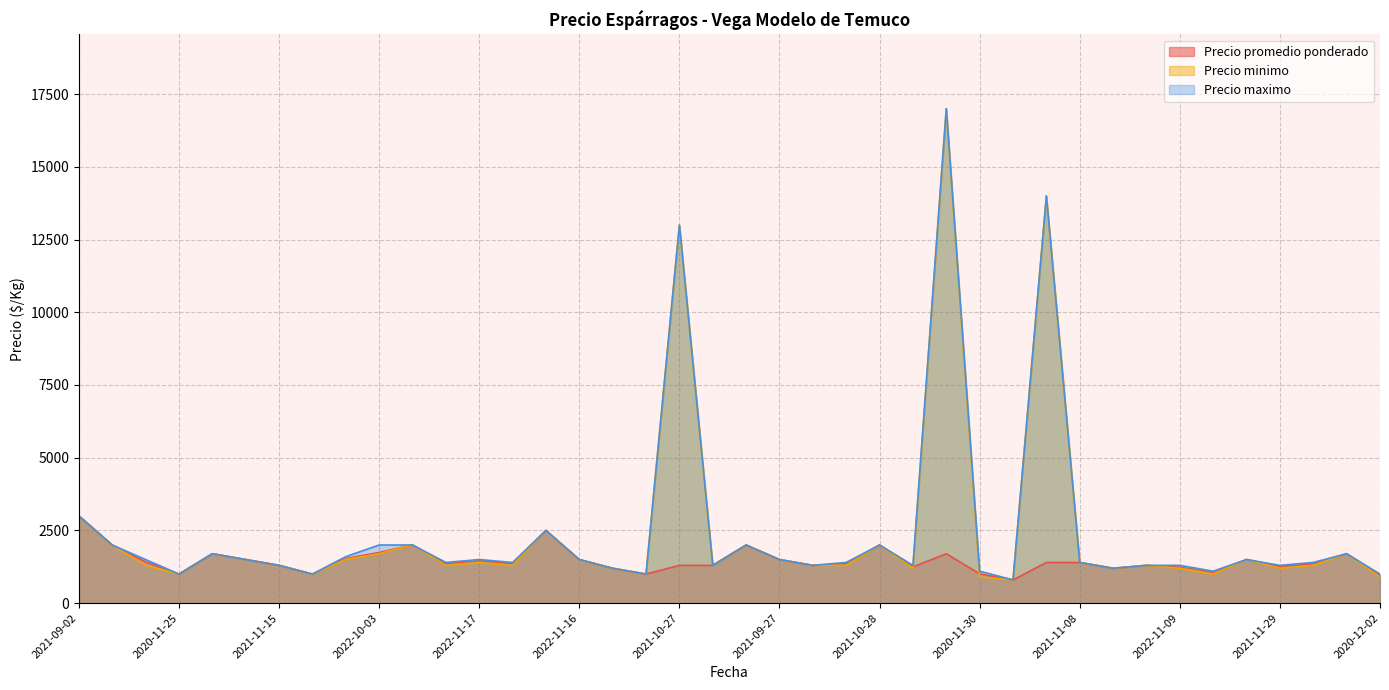

What is the highest value of the Precio minimo series?

17000